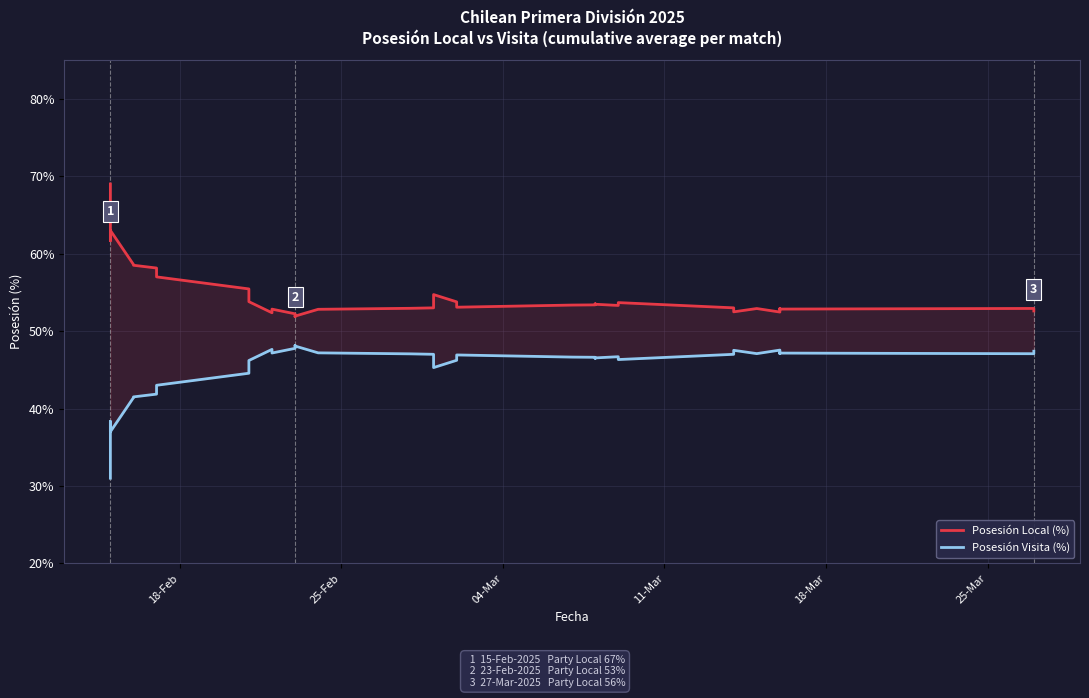

In Posesión Visita (%), how many points are lower than both neighbors (excluding endpoints)?

8